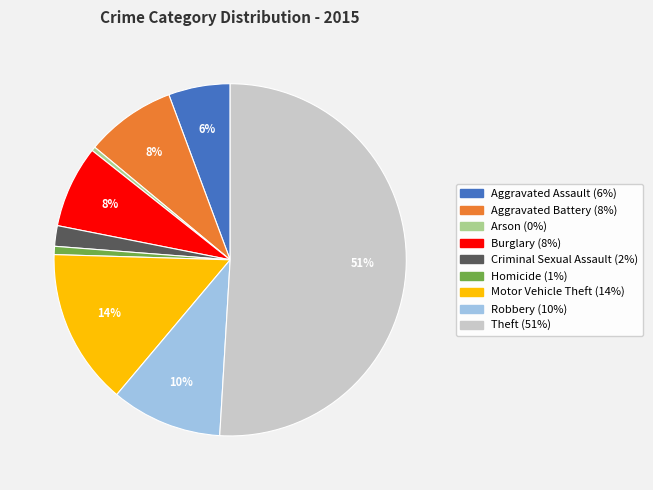

Which slice is the largest?

Theft